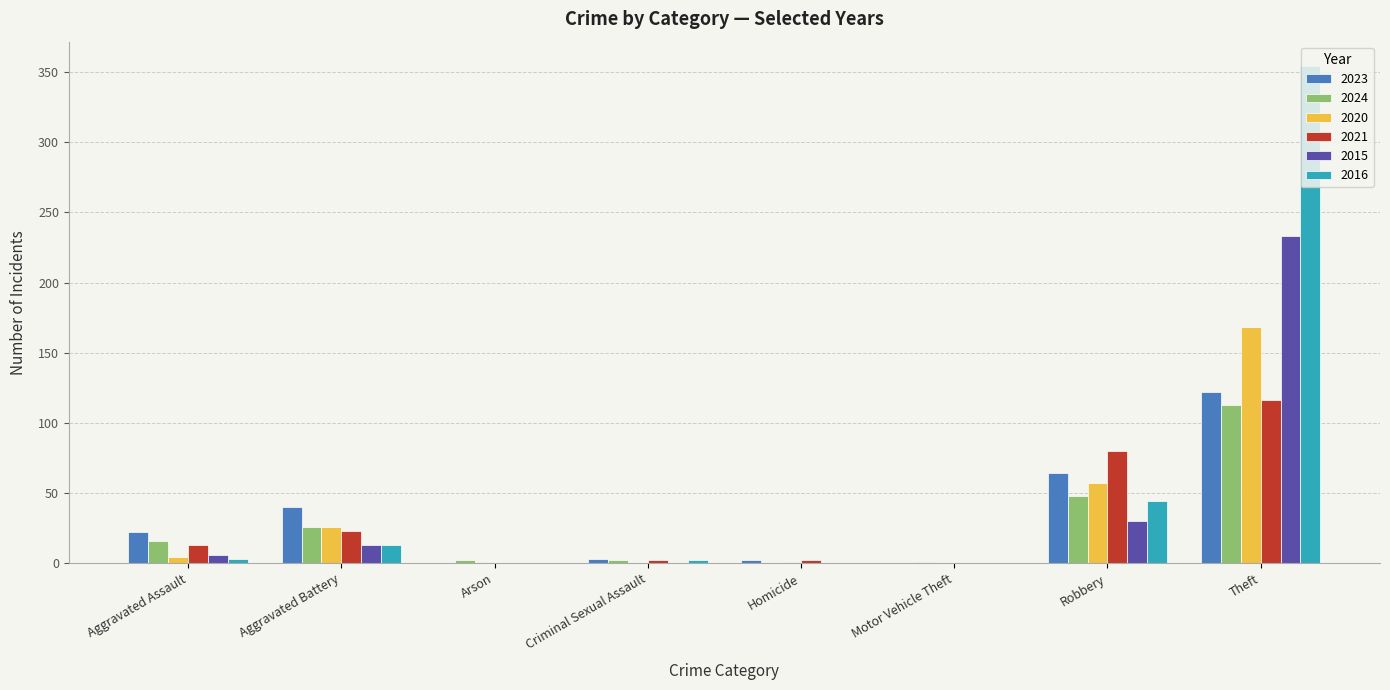

What are all the series names shown in the legend?

2023, 2024, 2020, 2021, 2015, 2016